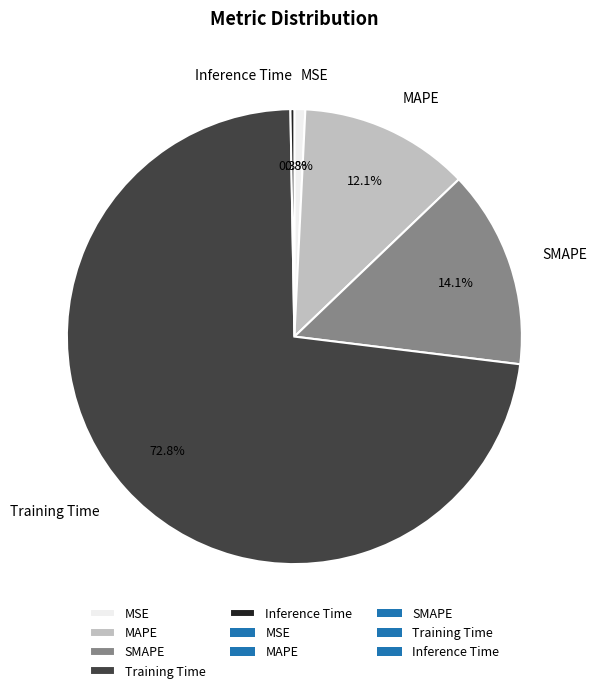

What percentage do Inference Time and MAPE together represent?

12.4%